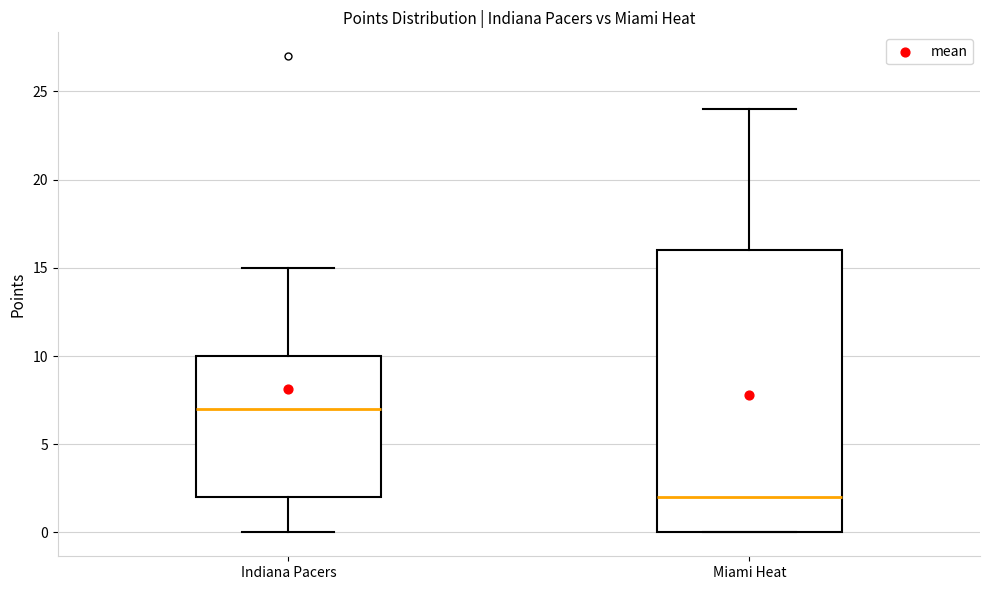

Reading left to right, read every box against the y-axis: the position of its median line, the range the box covers, and the ends of its whiskers. The values are not printed on the chart, so give them approximately, as read against the axis.

Indiana Pacers: median 7, box 2 to 10, whiskers 0 to 15
Miami Heat: median 2, box 0 to 16, whiskers 0 to 24